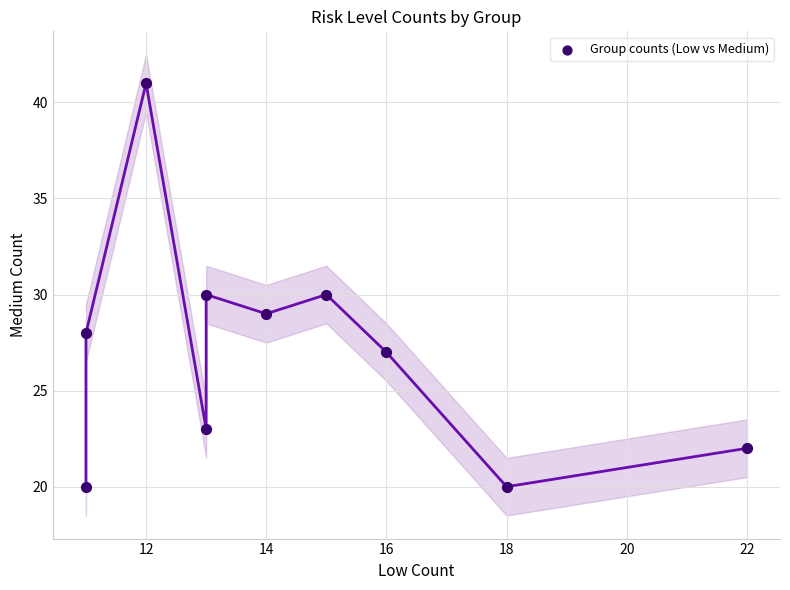

What is the average X value?

14